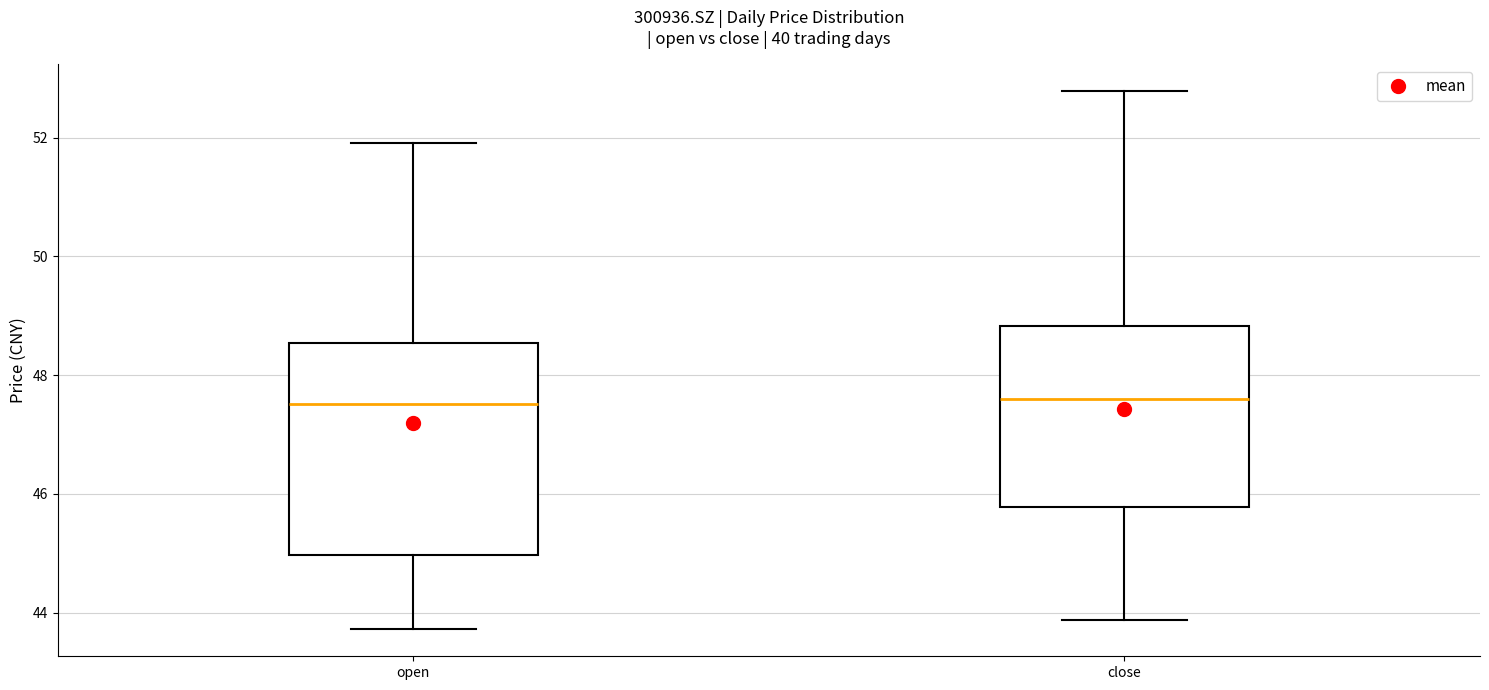

Where does the median line of the box for close sit on the y-axis? The values are not printed on the chart, so give them approximately, as read against the axis.

47.6